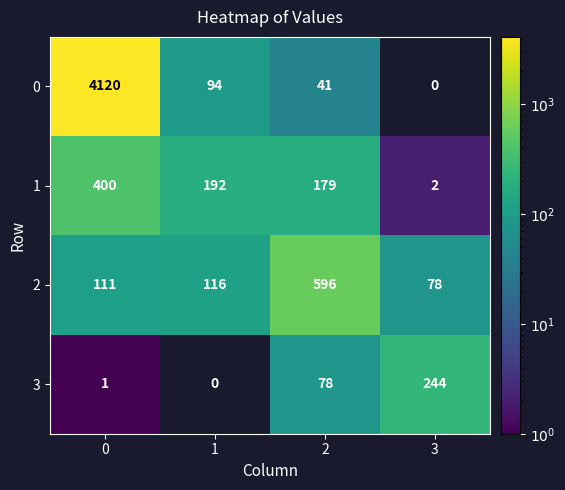

Rank the series at 3 from highest to lowest value.

3, 2, 1, 0